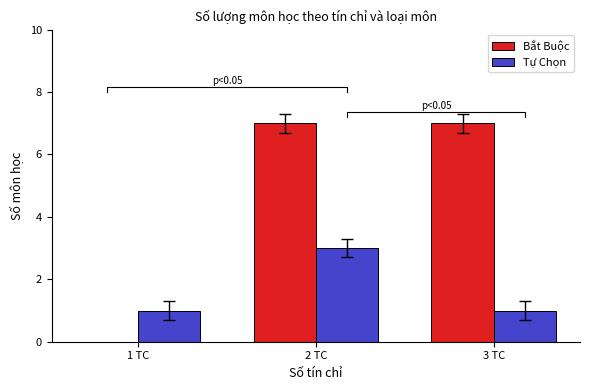

What is the label of the 2nd bar from the right?

2 TC